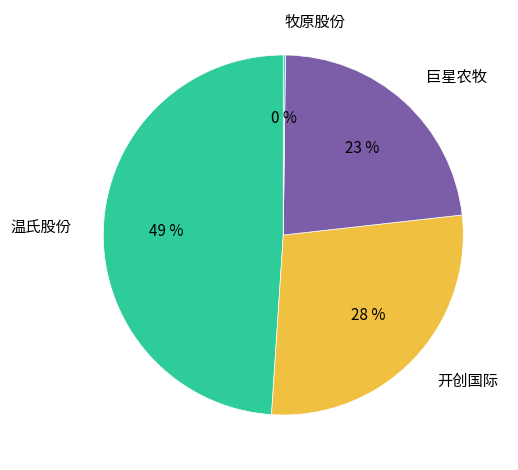

Is there any slice that represents more than half of the pie?

No